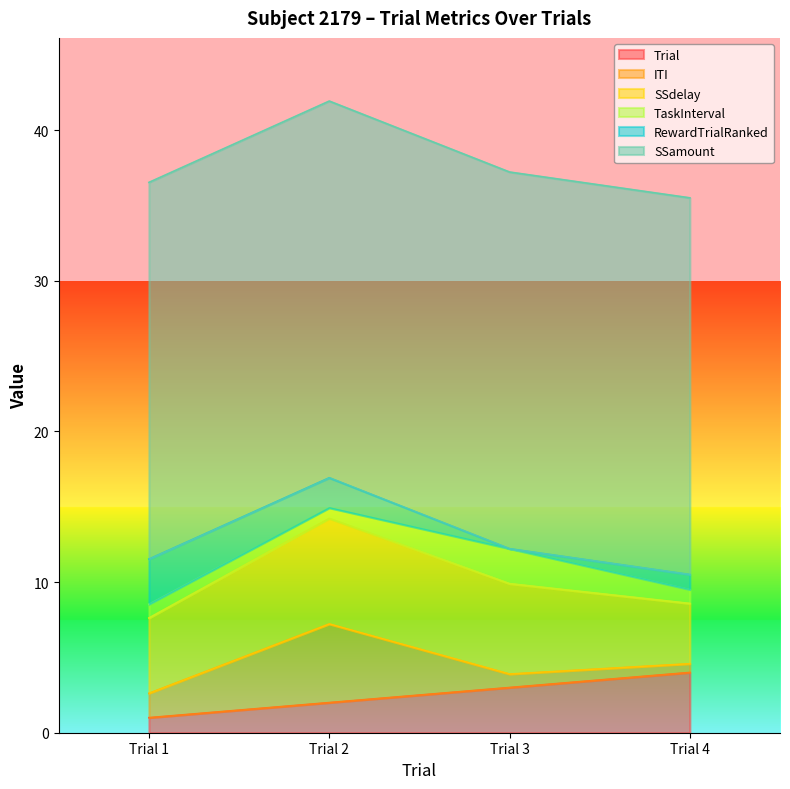

What is the difference between the maximum and second lowest values in the ITI series?

4.3